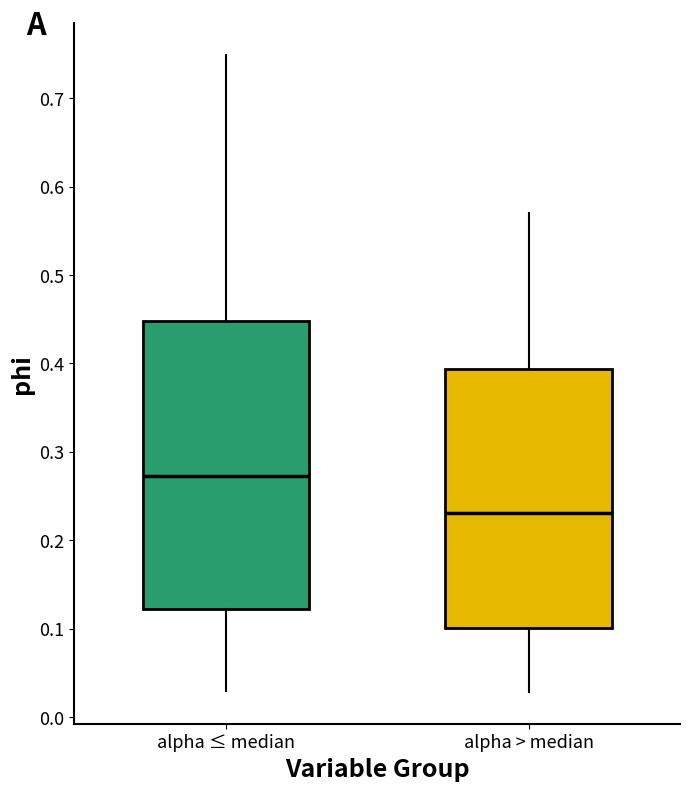

Where is the upper edge of the box for alpha > median on the y-axis? The values are not printed on the chart, so give them approximately, as read against the axis.

0.39